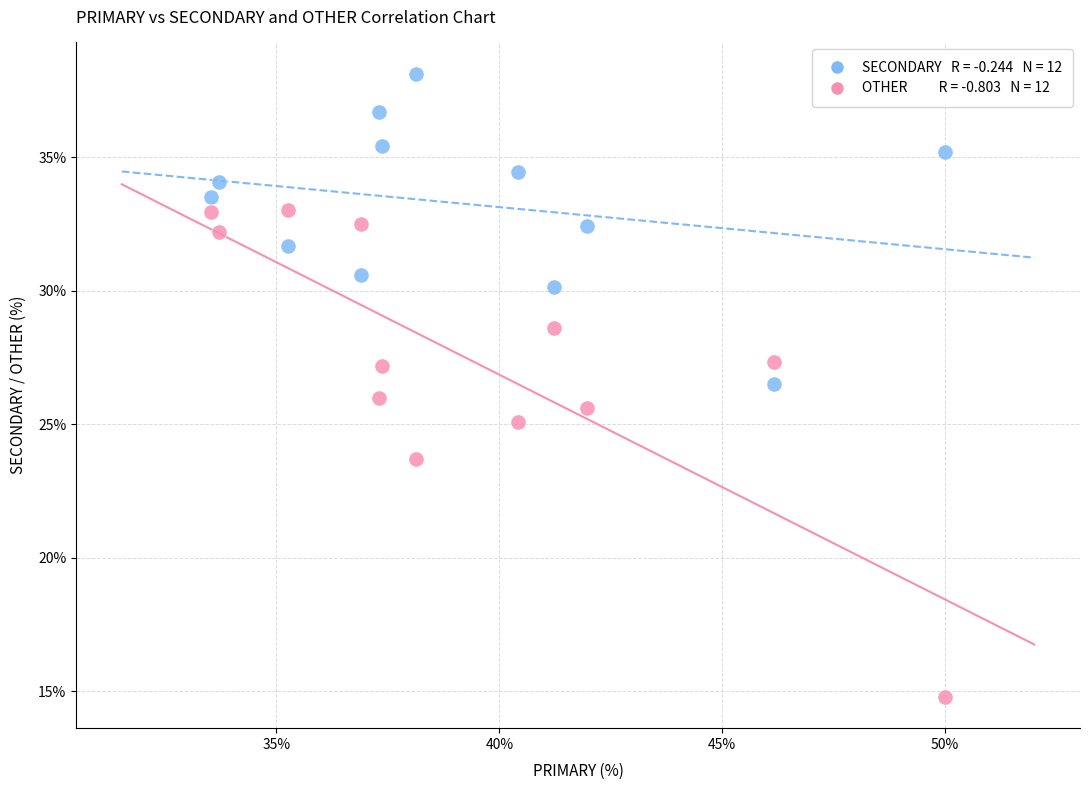

Across all data points, what is the range of Y values (max minus min)?

23.4